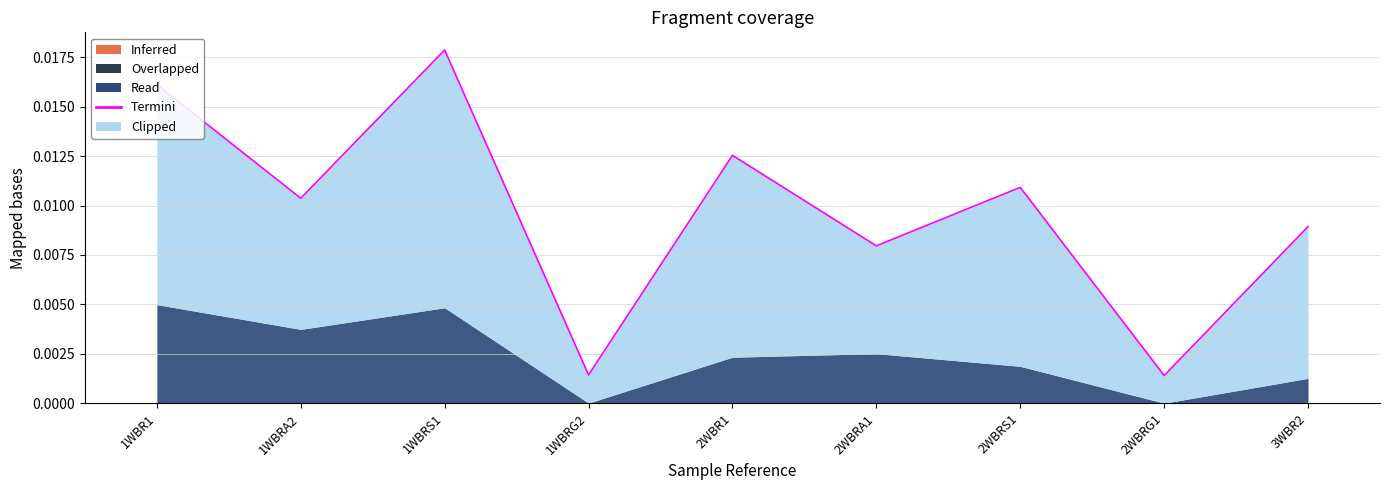

List the labels in order of value, smallest first.

2WBRG1, 1WBRG2, 2WBRA1, 3WBR2, 1WBRA2, 2WBRS1, 2WBR1, 1WBR1, 1WBRS1